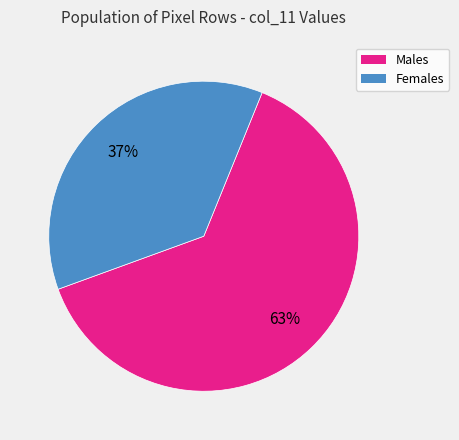

To the nearest percent, what is the average slice percentage?

50%